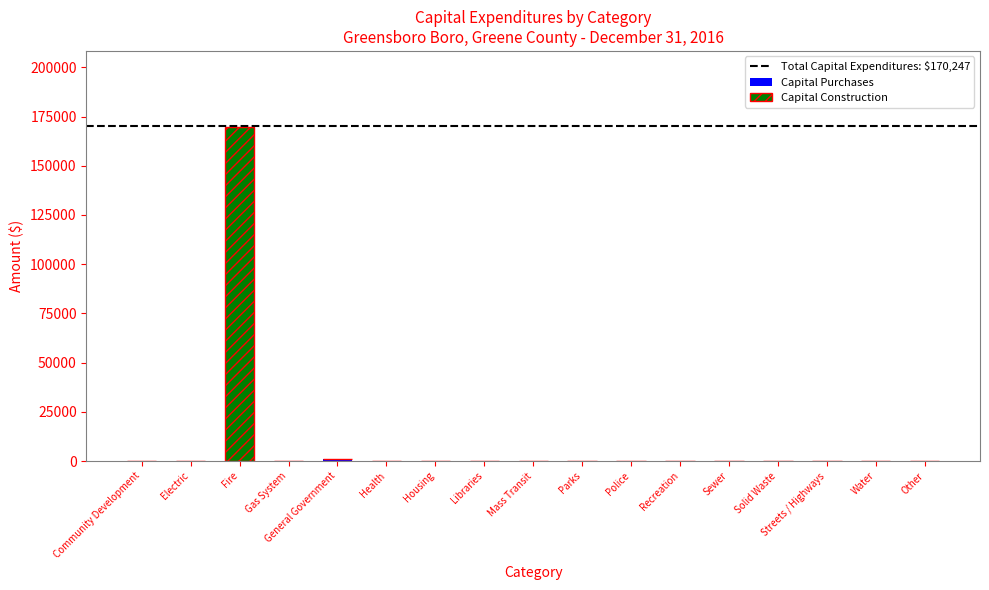

At which category is the sum across all series the highest?

Fire